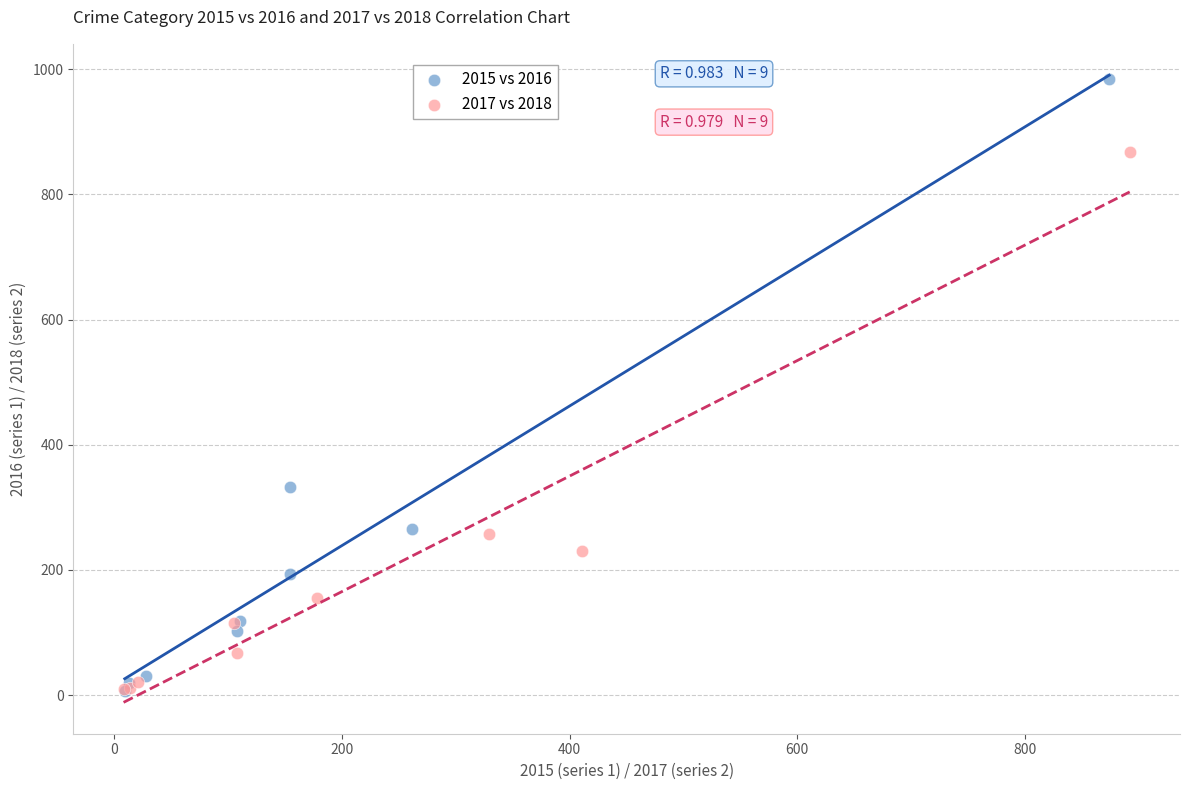

Which series has the largest Y range (max minus min)?

2015 vs 2016